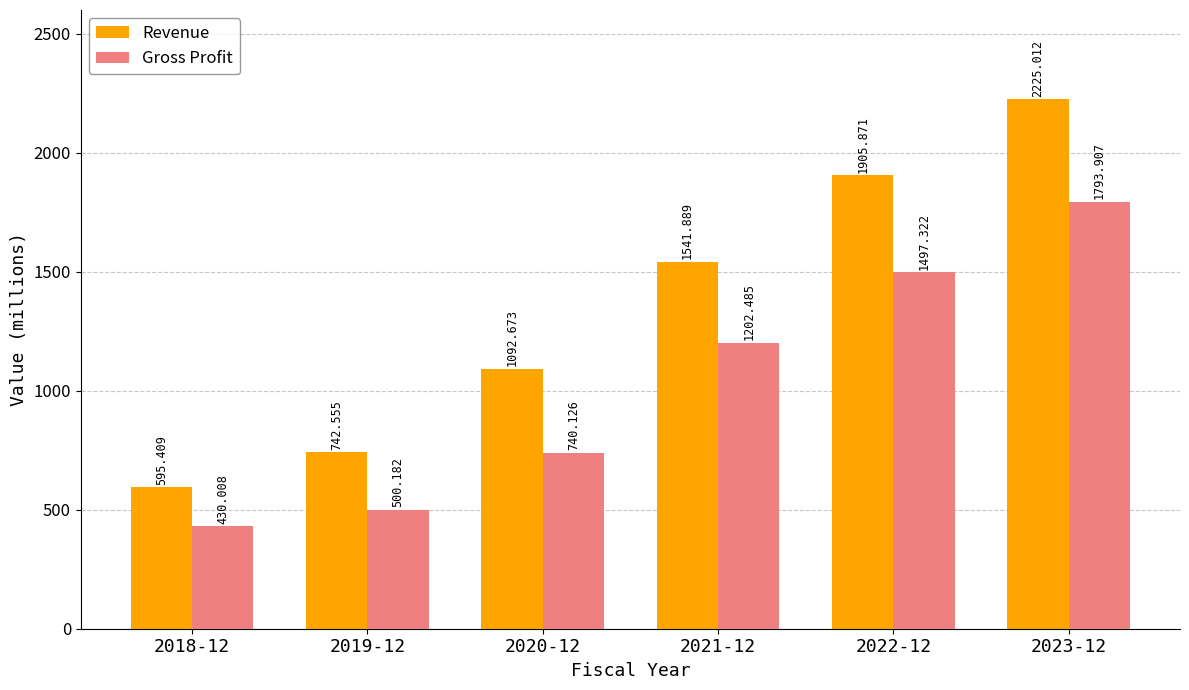

What is the greatest value displayed?

2225.0